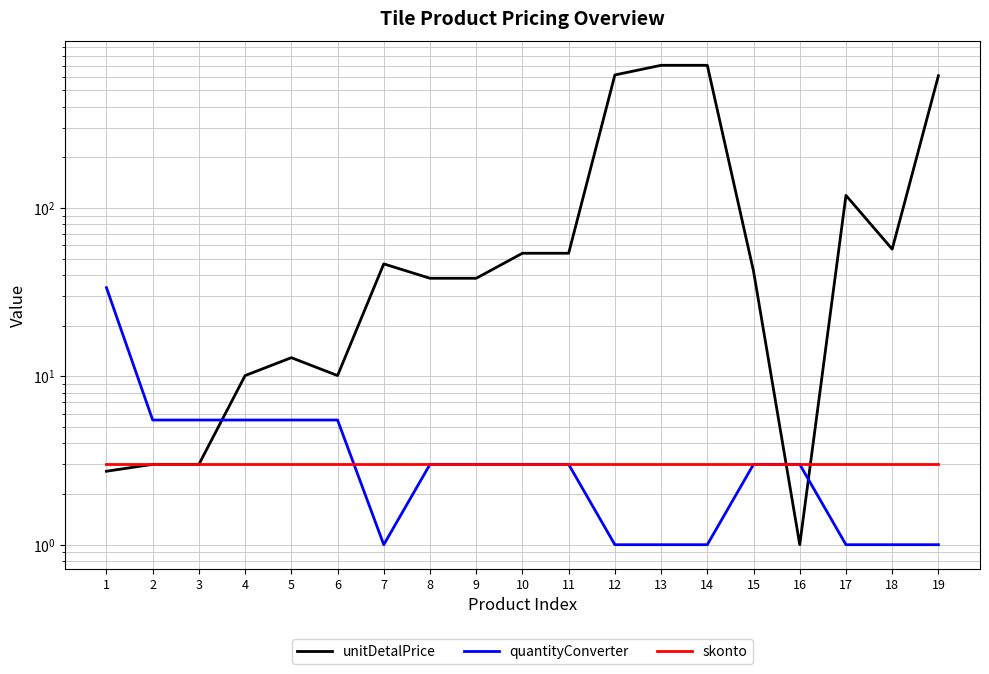

Read the unitDetalPrice value at 8.

38.2